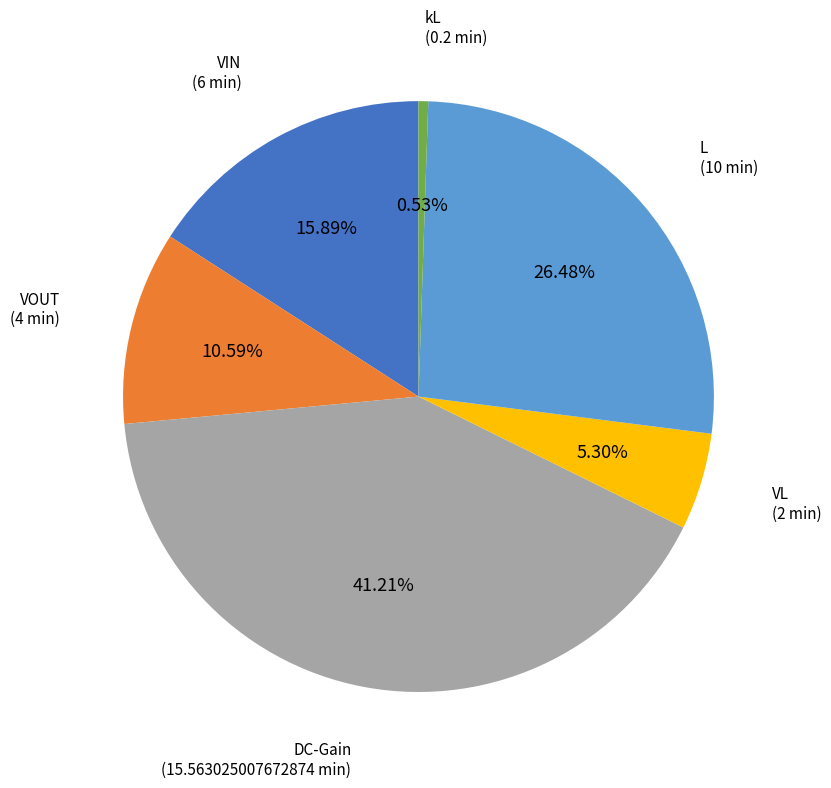

Is there any slice that represents more than half of the pie?

No